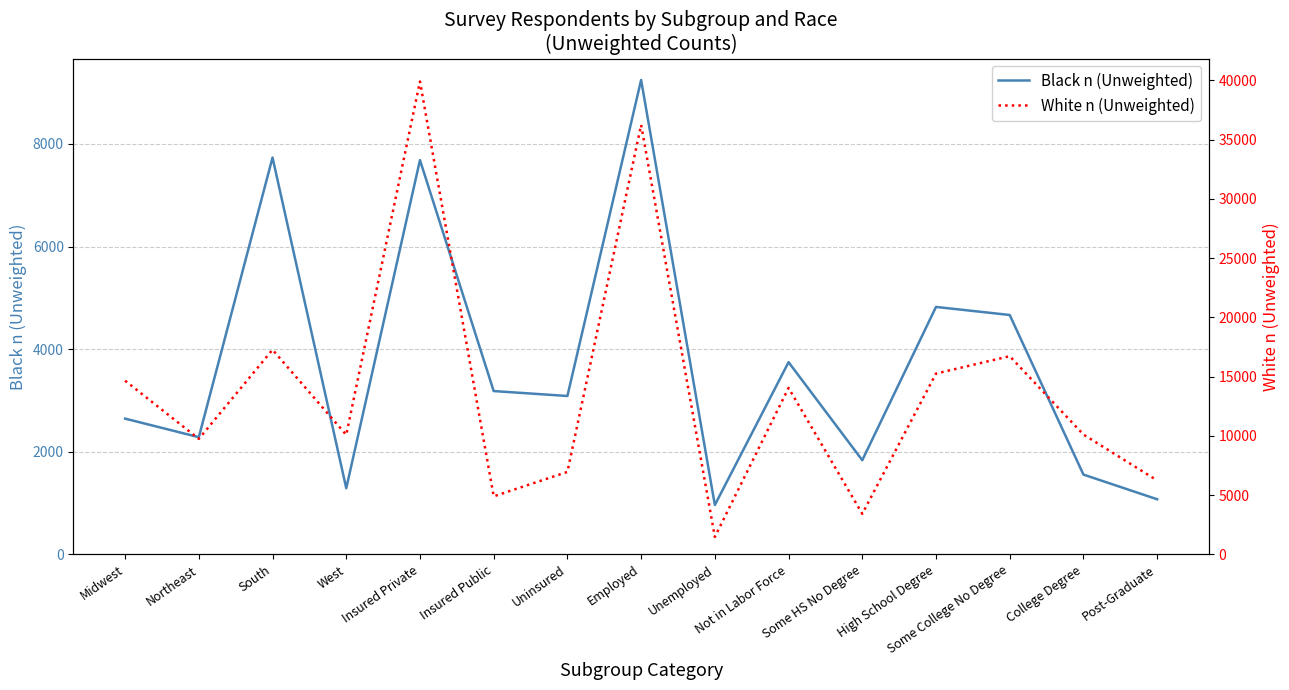

Which series has the widest spread of values?

White n (Unweighted)